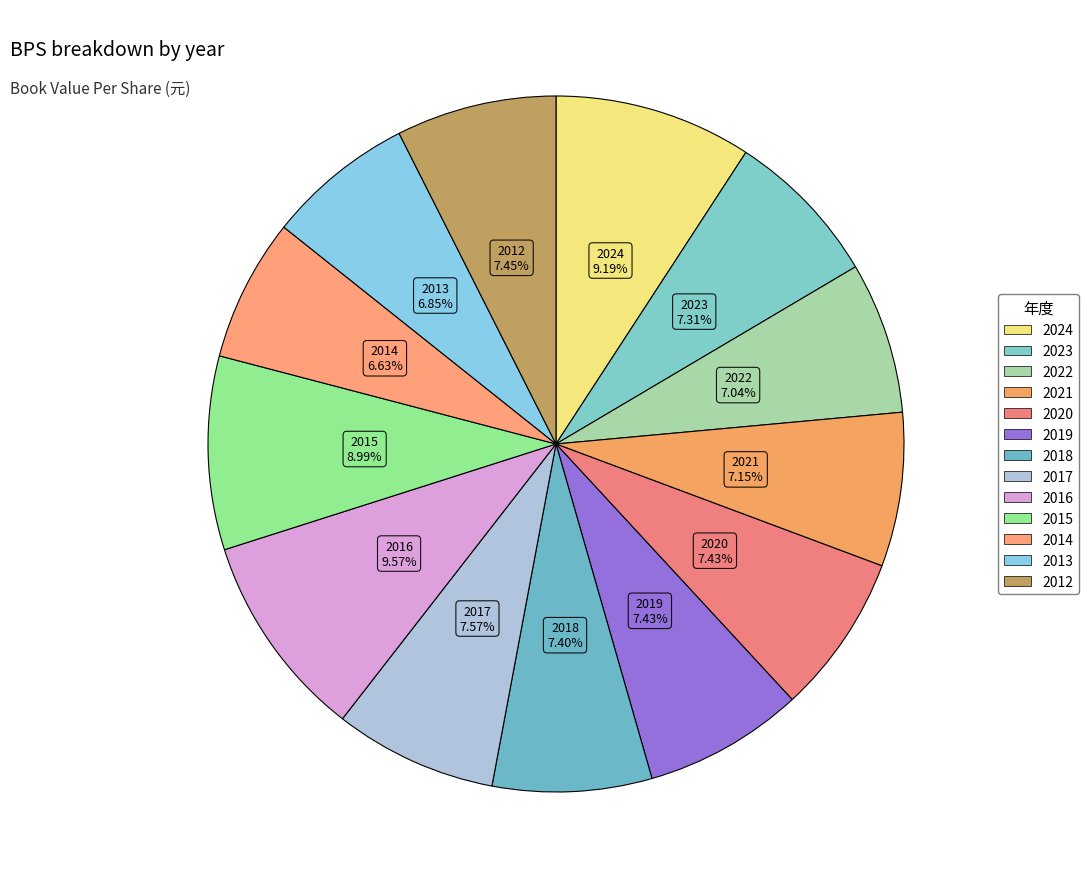

What percentage is NOT represented by 2017?

92.4%